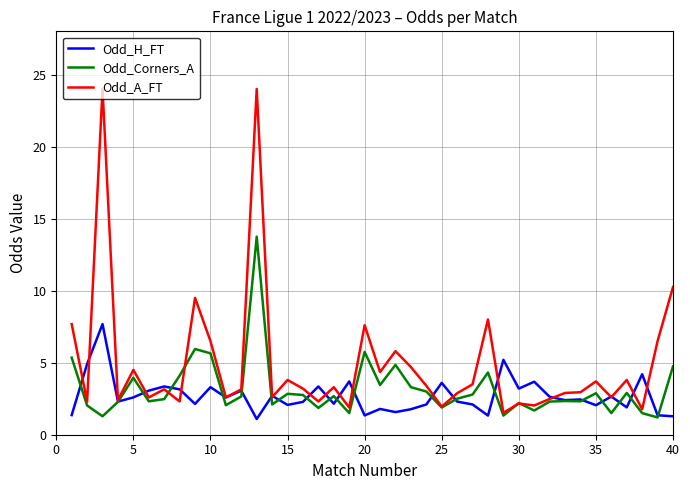

What is the lowest value of the Odd_Corners_A series?

1.2